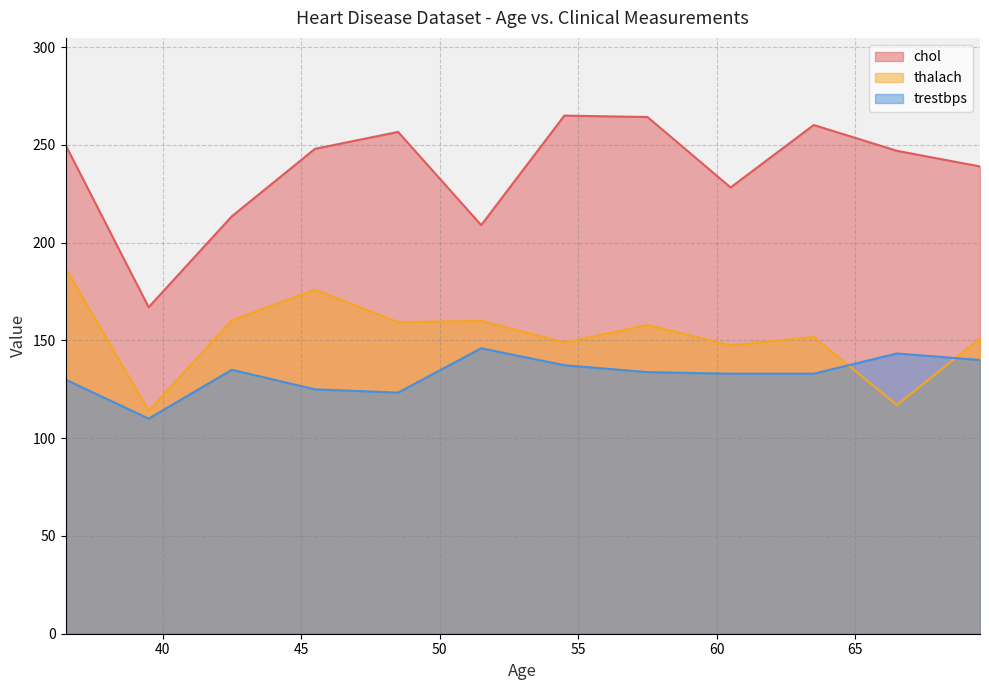

What is the difference between the maximum and minimum values in the chol series?

98.0